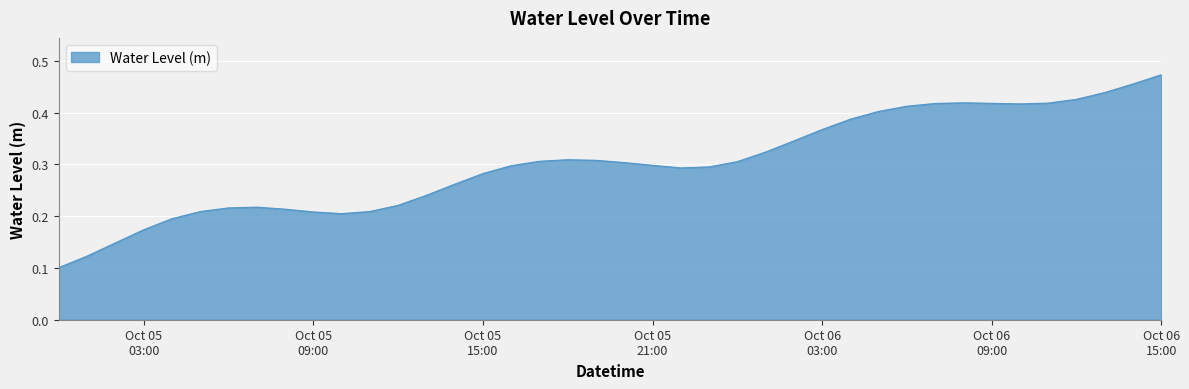

What is the minimum value shown in the chart?

0.1